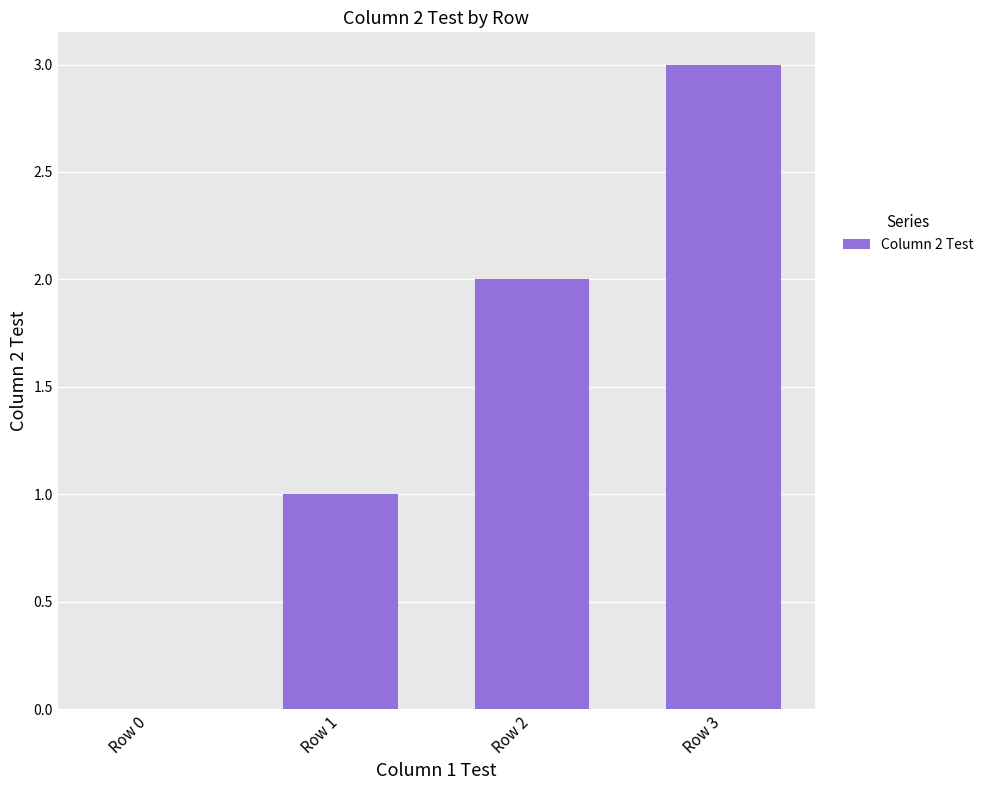

What is the difference between the values at Row 1 and Row 3?

2